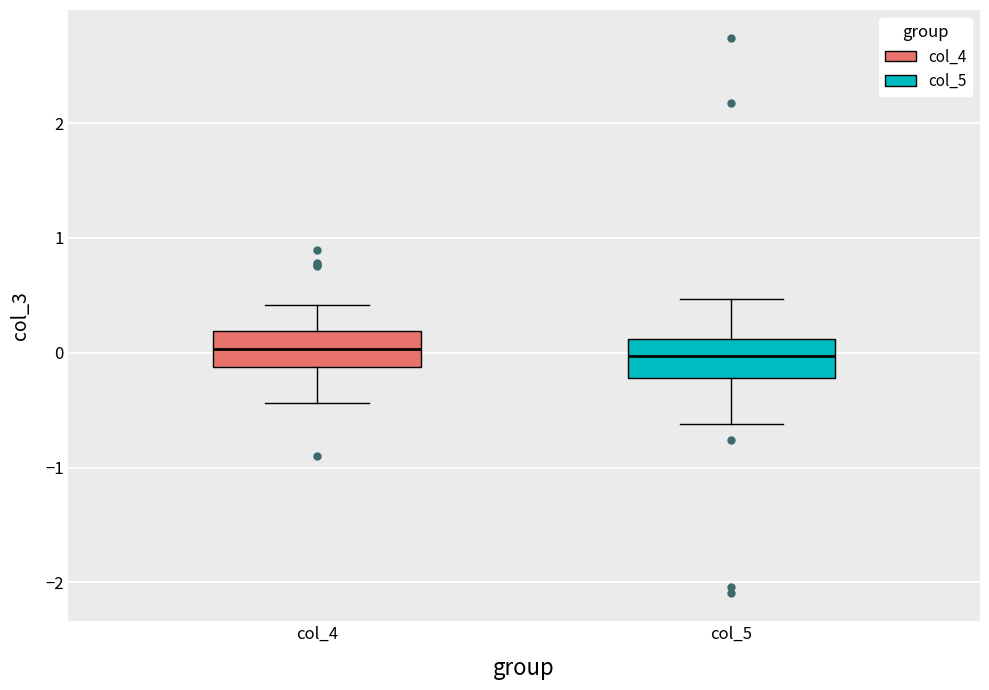

Where is the upper edge of the box for col_4 on the y-axis? The values are not printed on the chart, so give them approximately, as read against the axis.

0.2